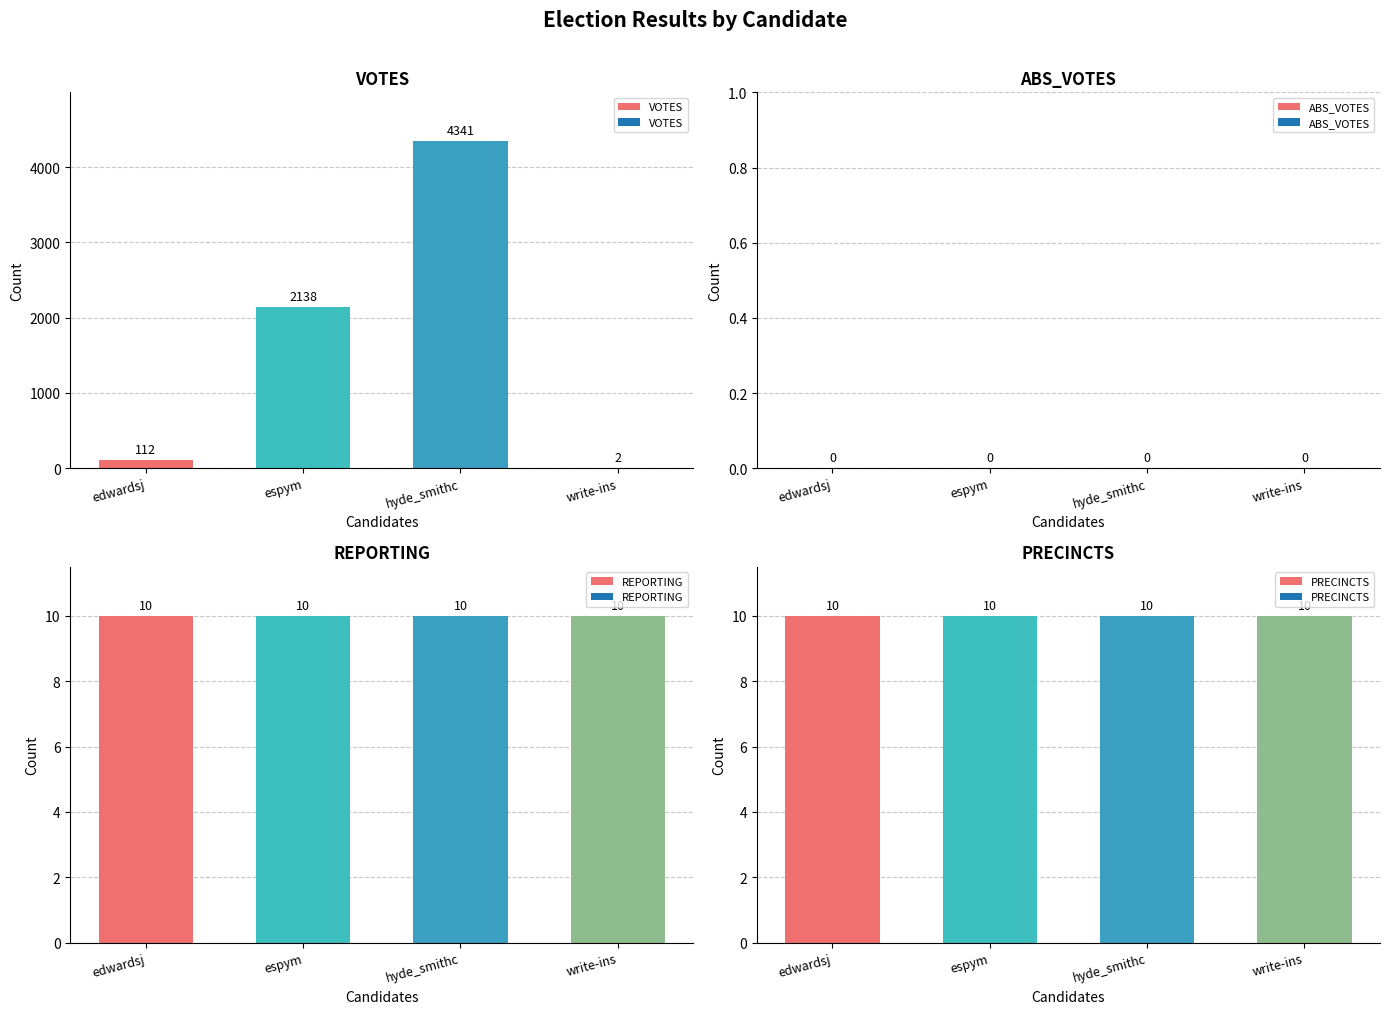

Reading right to left, what are all the values shown in this chart?

VOTES: write-ins=2	hyde_smithc=4341	espym=2138	edwardsj=112
ABS_VOTES: write-ins=0	hyde_smithc=0	espym=0	edwardsj=0
REPORTING: write-ins=10	hyde_smithc=10	espym=10	edwardsj=10
PRECINCTS: write-ins=10	hyde_smithc=10	espym=10	edwardsj=10